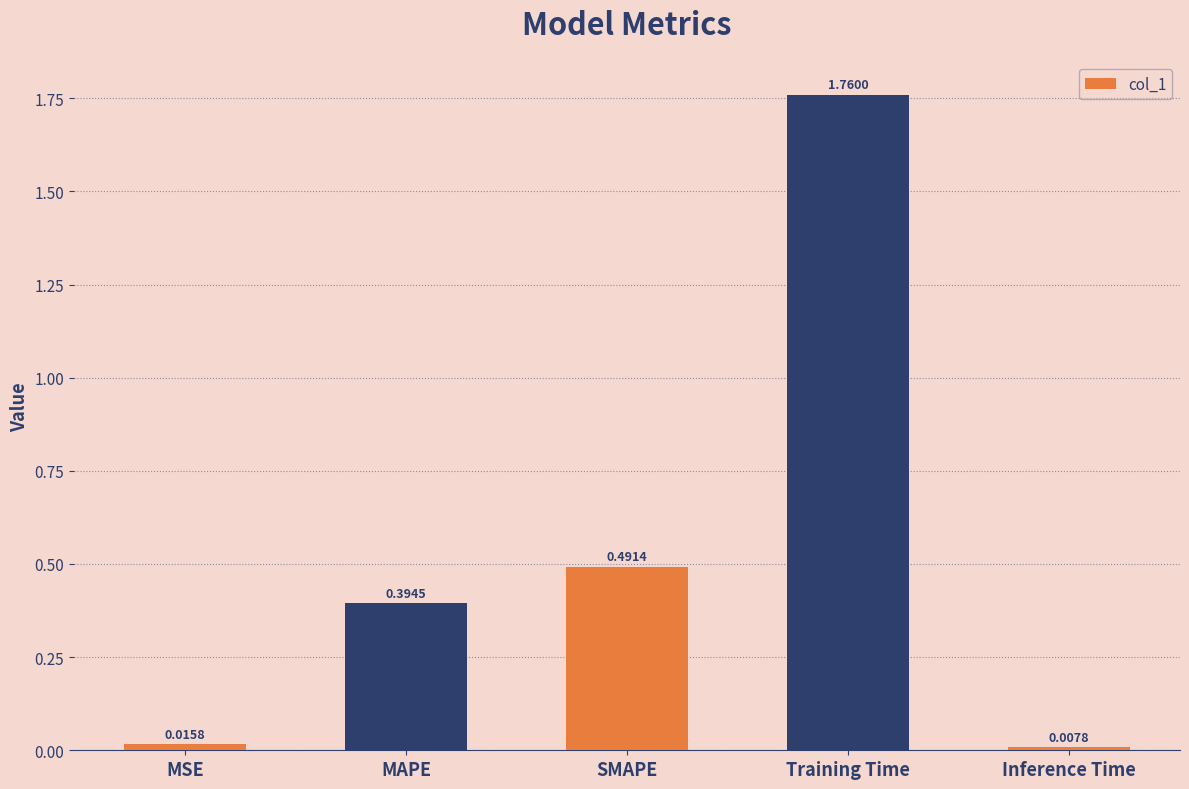

Count the number of data series in this chart.

1